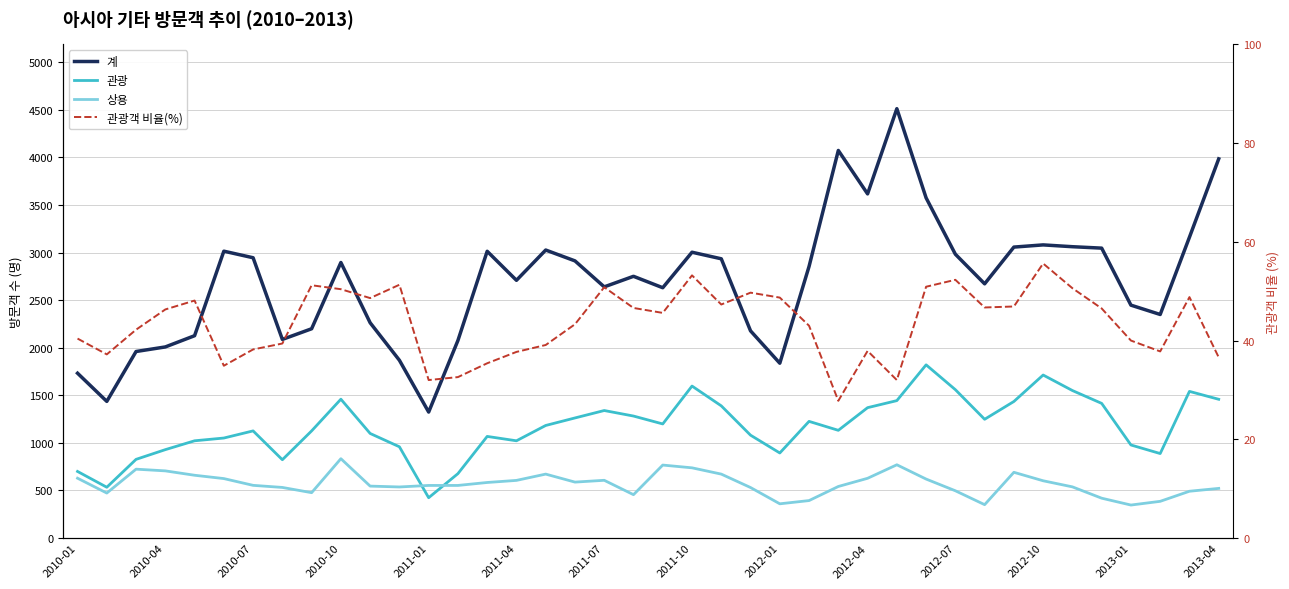

At how many categories does at least one series exceed 1152?

40